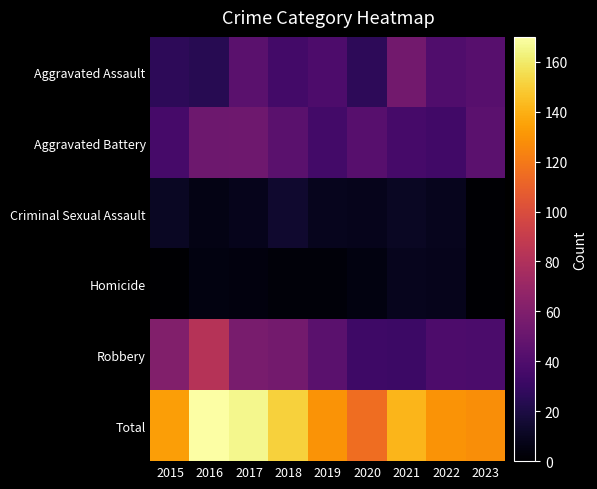

Reading left to right, list all the values displayed in this chart.

Aggravated Assault: 2015=26	2016=24	2017=44	2018=35	2019=39	2020=26	2021=54	2022=40	2023=43
Aggravated Battery: 2015=36	2016=52	2017=53	2018=44	2019=35	2020=43	2021=36	2022=34	2023=45
Criminal Sexual Assault: 2015=11	2016=6	2017=8	2018=14	2019=9	2020=8	2021=11	2022=9	2023=1
Homicide: 2015=0	2016=5	2017=4	2018=3	2019=3	2020=5	2021=9	2022=8	2023=1
Robbery: 2015=61	2016=83	2017=57	2018=55	2019=44	2020=33	2021=32	2022=39	2023=38
Total: 2015=134	2016=170	2017=166	2018=151	2019=130	2020=115	2021=142	2022=130	2023=128